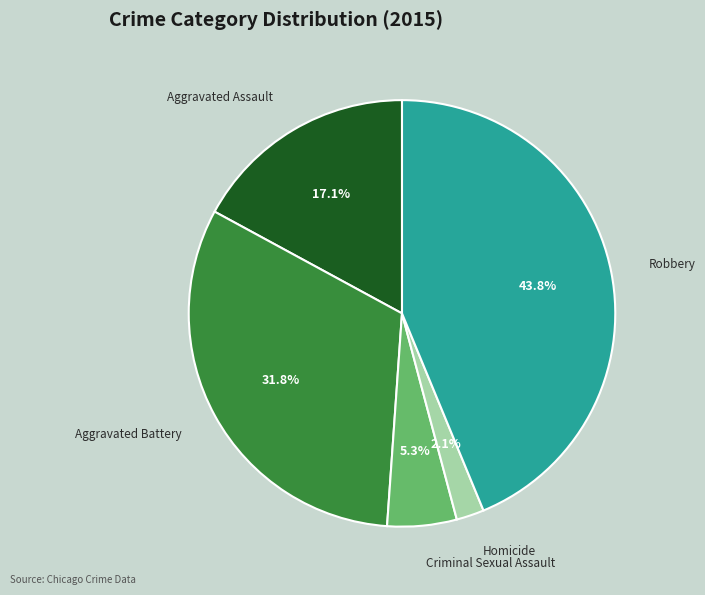

Combined, do Robbery and Homicide account for over 50%?

No